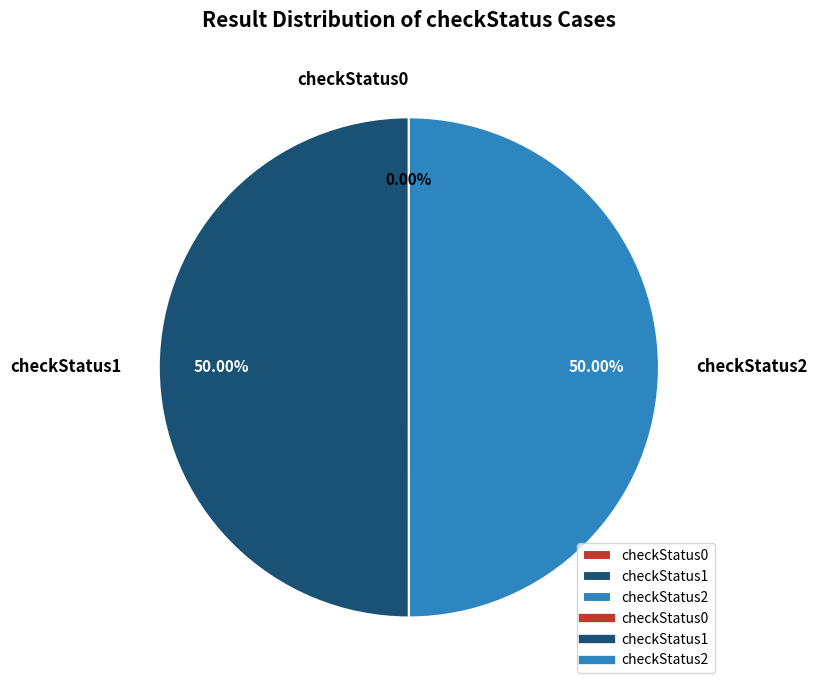

Combined, do checkStatus1 and checkStatus2 account for over 50%?

Yes